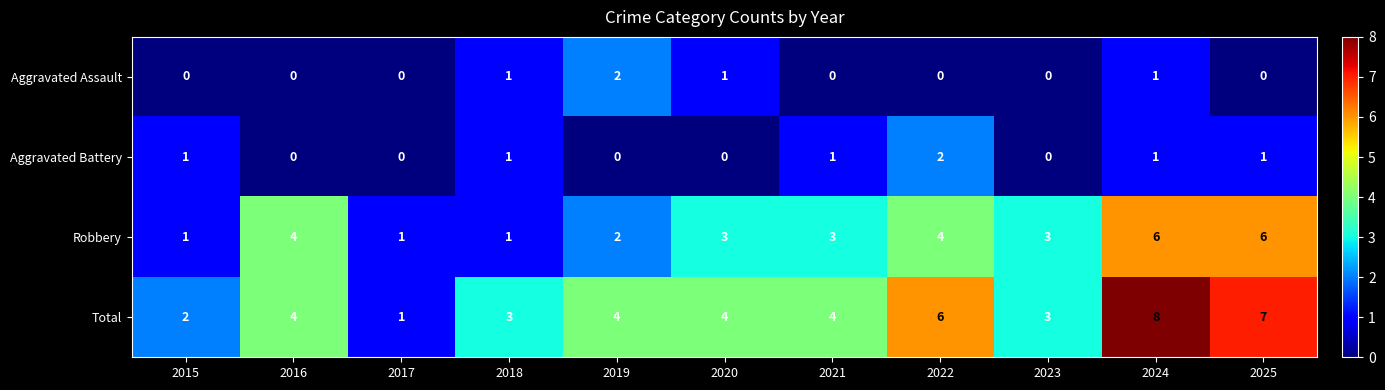

What is the average value of the Total series?

4